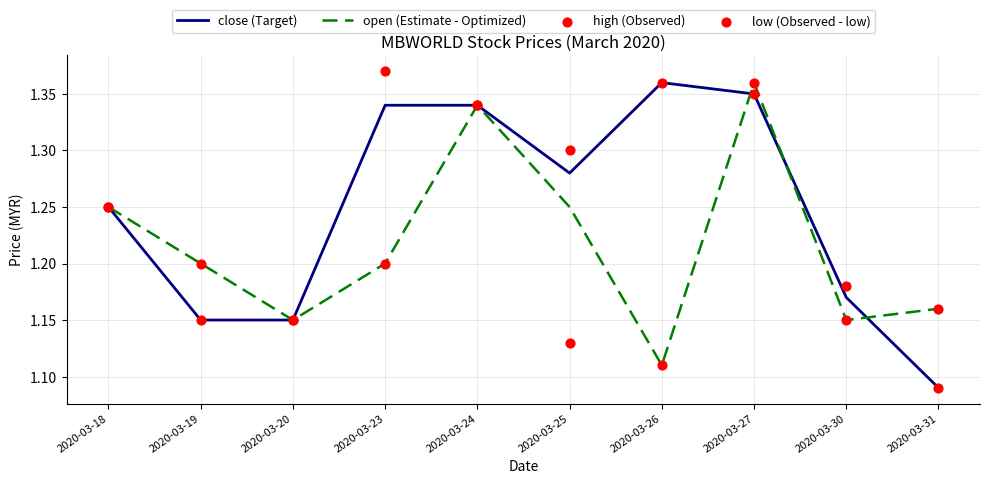

Which series reaches the maximum Y coordinate?

high (Observed)